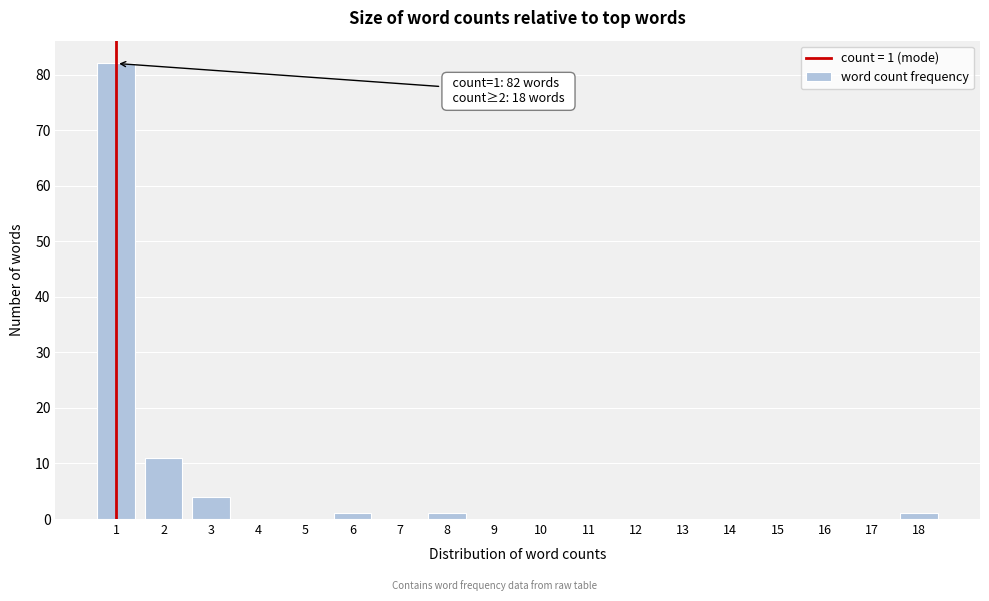

Reading right to left, transcribe all the data shown in this chart.

18=1	17=0	16=0	15=0	14=0	13=0	12=0	11=0	10=0	9=0	8=1	7=0	6=1	5=0	4=0	3=4	2=11	1=82